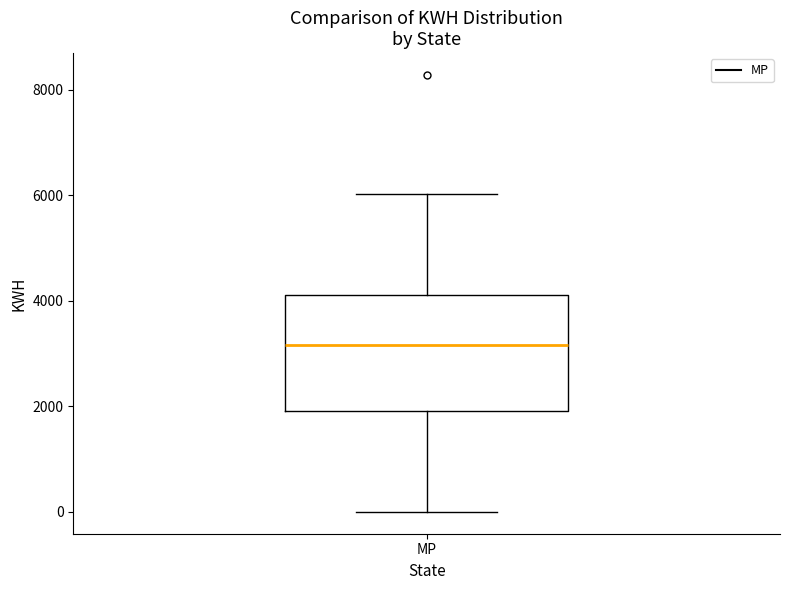

Where does the upper whisker of the box for MP end on the y-axis? The values are not printed on the chart, so give them approximately, as read against the axis.

6000